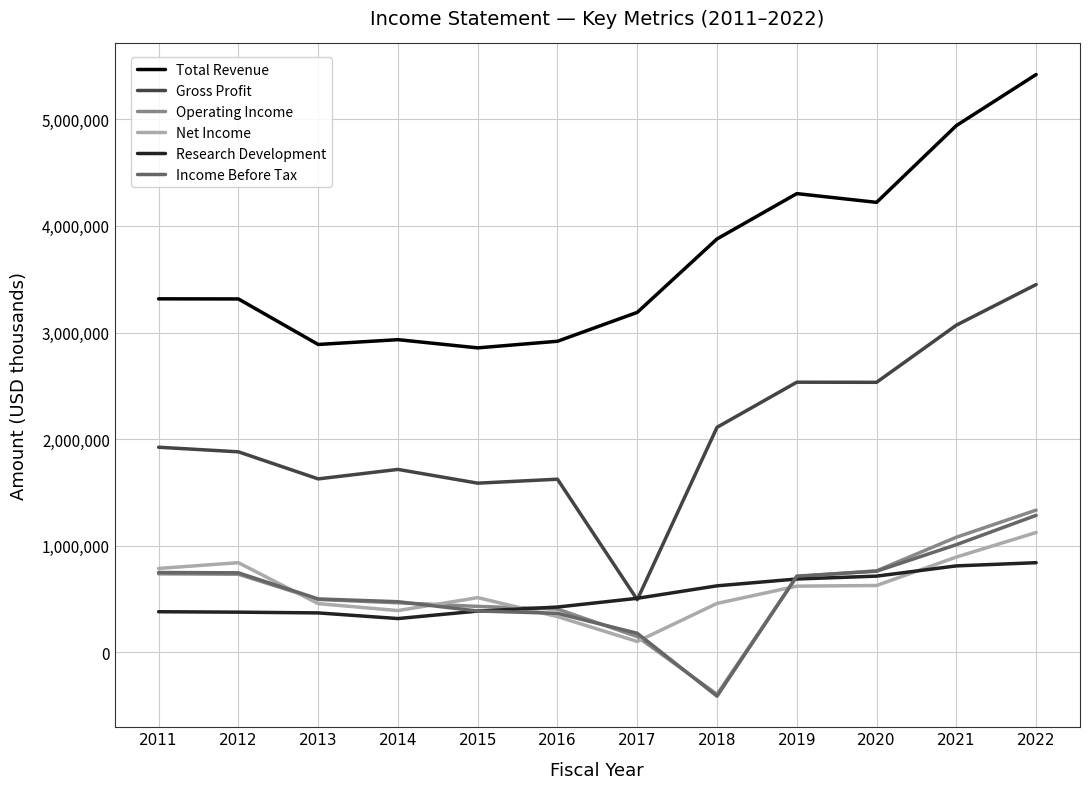

Where is the first local minimum for Net Income?

2014